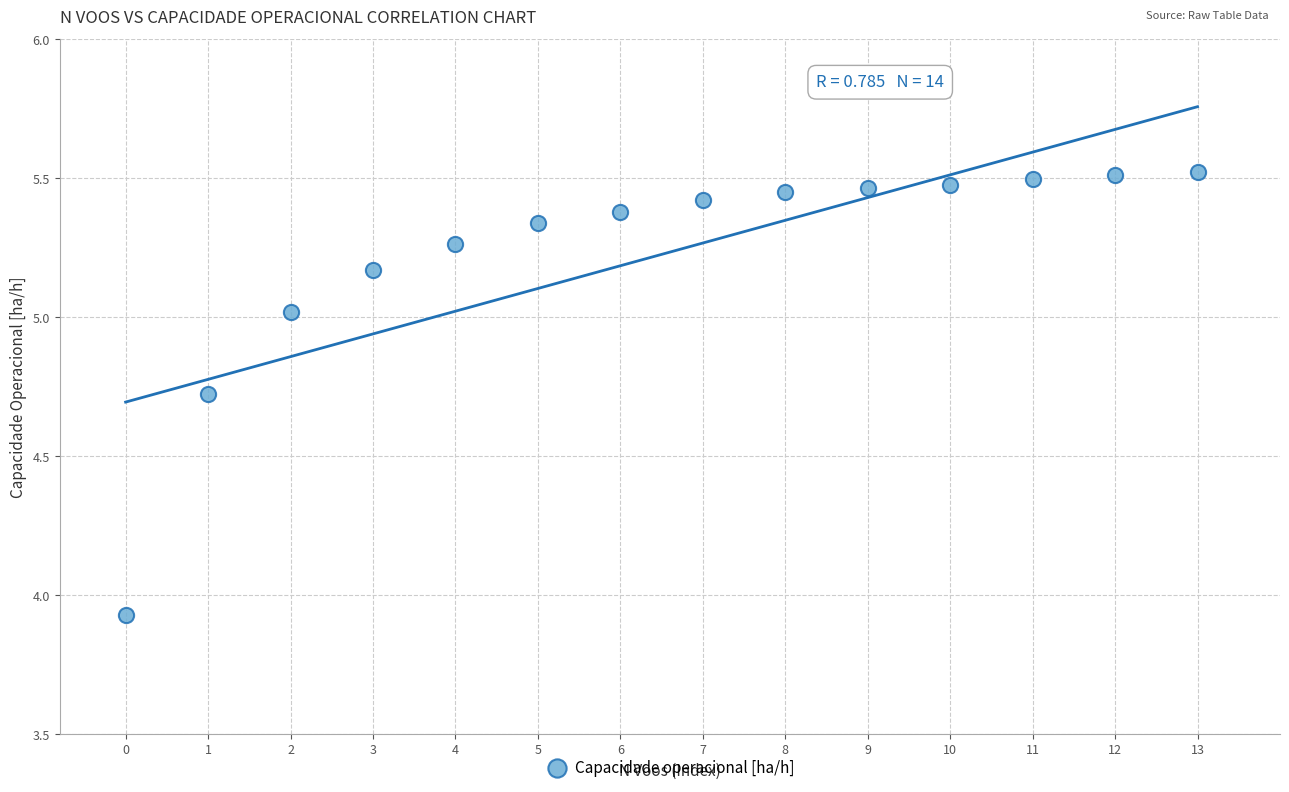

What is the range of Y values (max minus min)?

1.6